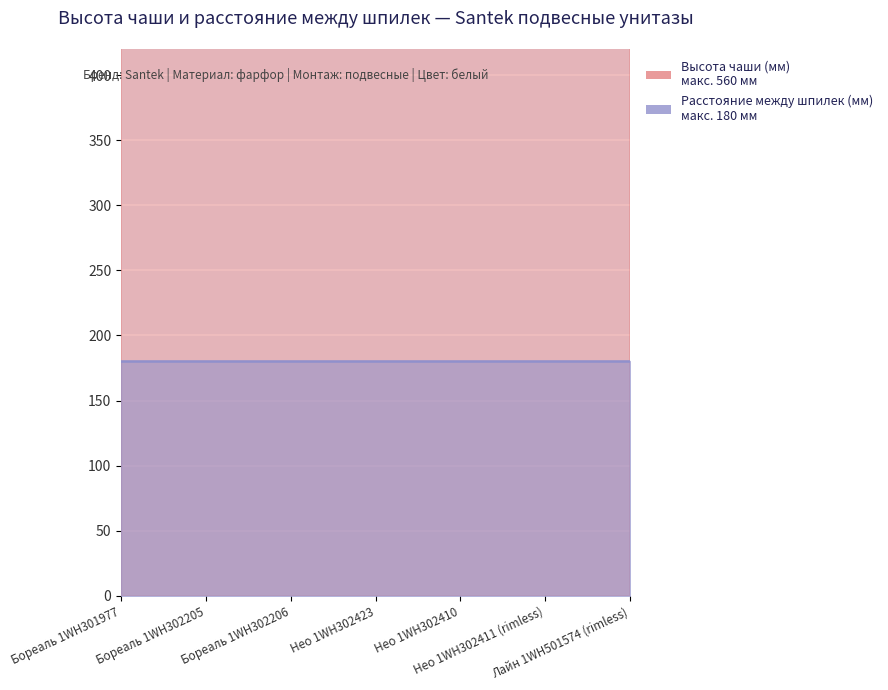

What is the label of the 3rd point from the right?

Нео 1WH302410